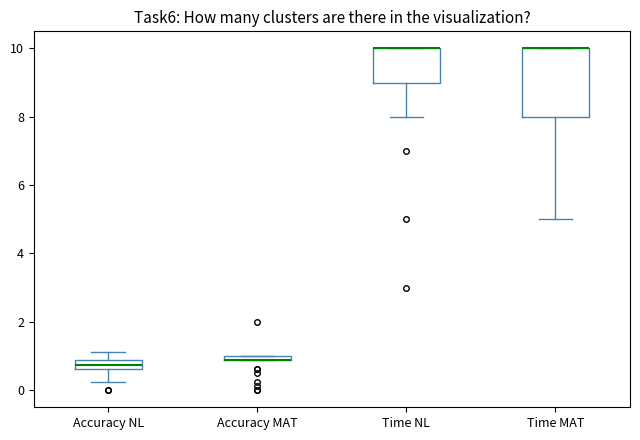

Which box is the tallest, from its lower edge to its upper edge?

Time MAT